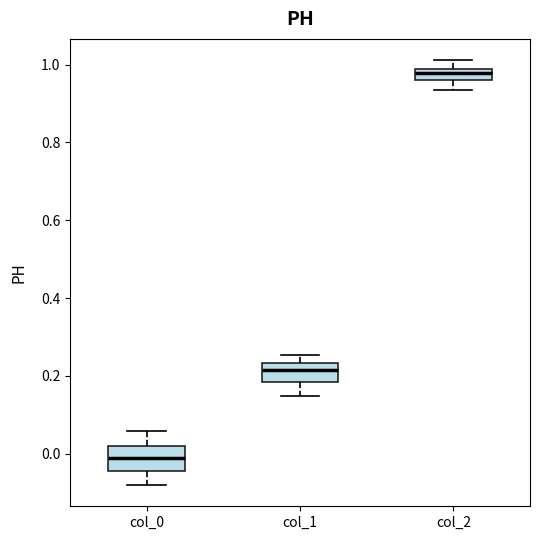

Where does the upper whisker of the box for col_0 end on the y-axis? The values are not printed on the chart, so give them approximately, as read against the axis.

0.06